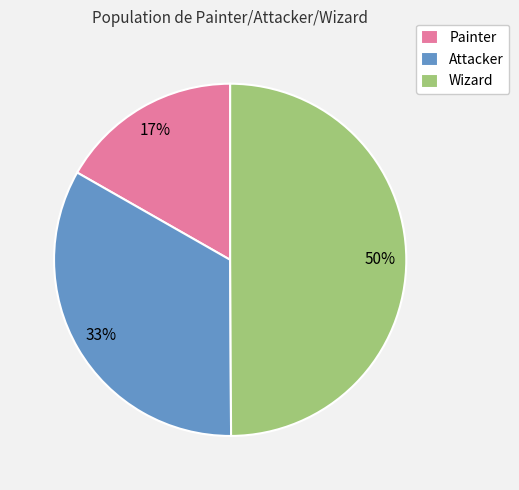

What is the smallest slice in the pie chart?

Painter